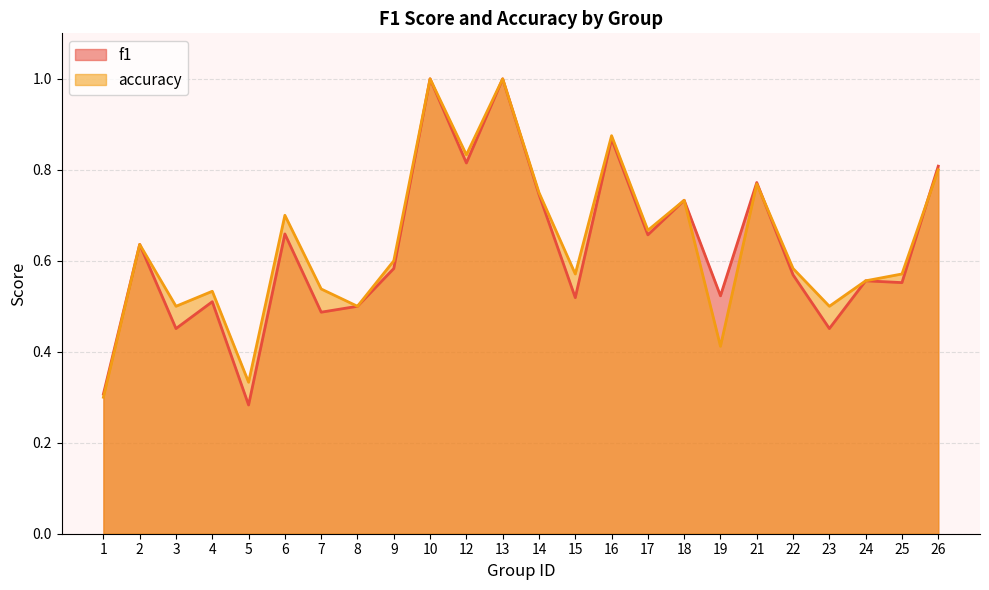

Which category has the lowest value in the accuracy series?

1